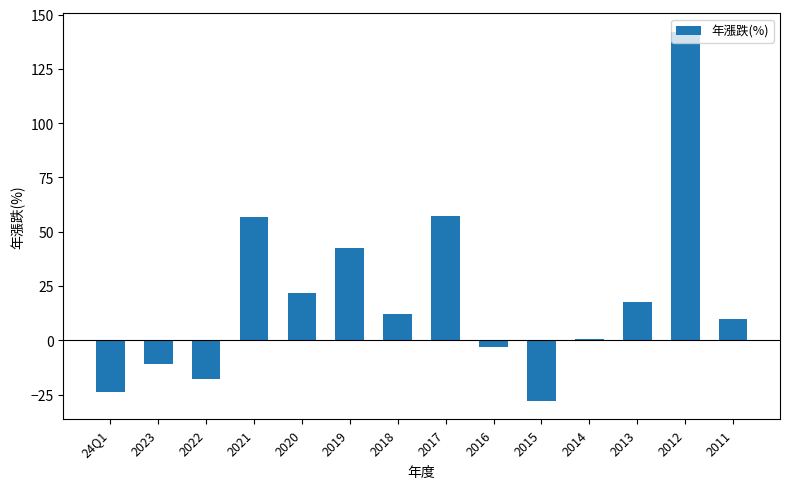

Count the number of data series in this chart.

1